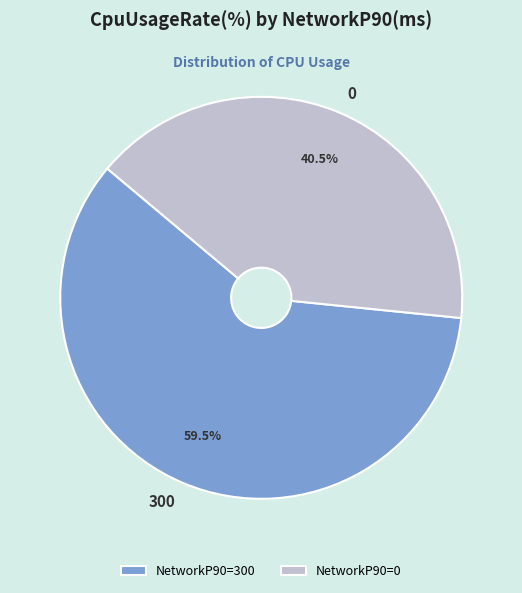

Combined, do 0 and 300 account for over 50%?

Yes